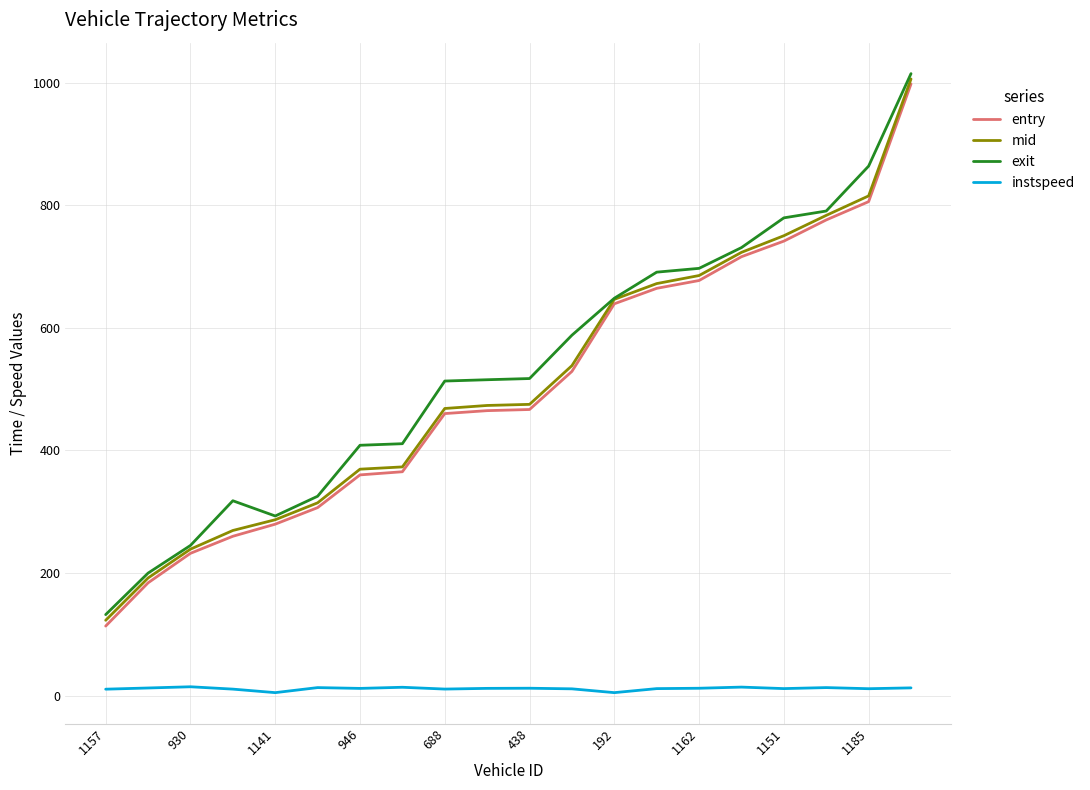

Which series has the widest spread of values?

entry